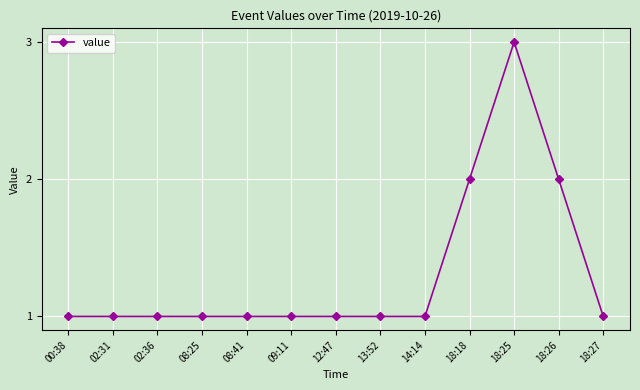

What is the label of the 5th point from the left?

08:41